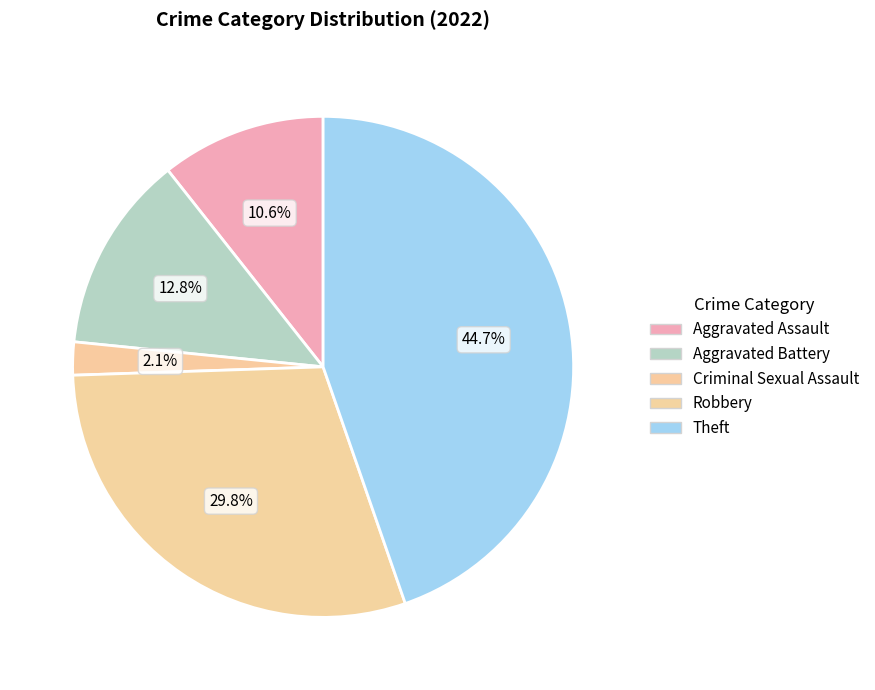

Which category has the biggest portion of the pie?

Theft